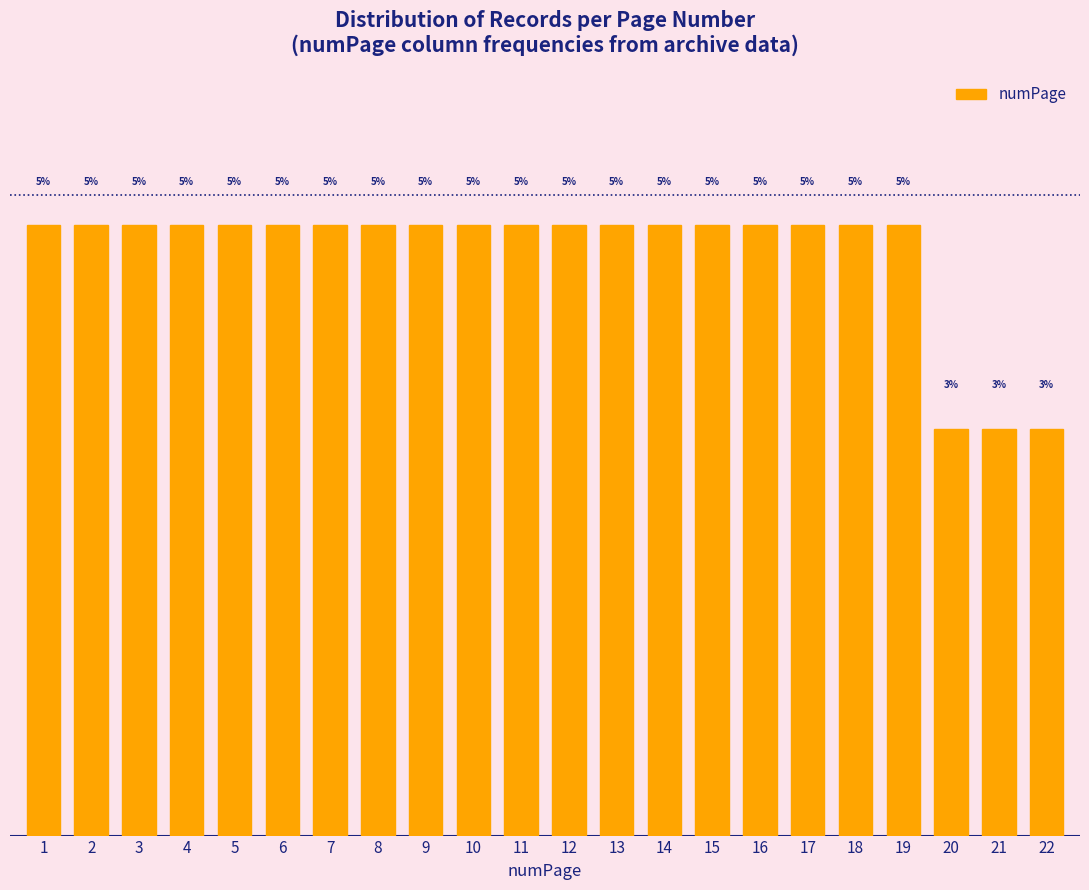

Does the chart contain any negative values?

No